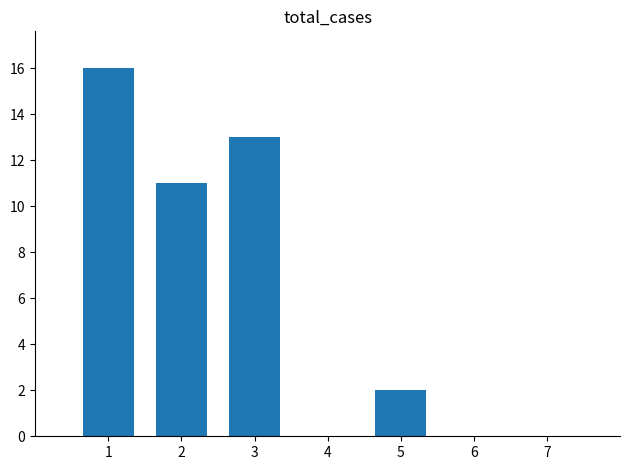

What is the sum of the values at 7 and 3?

13